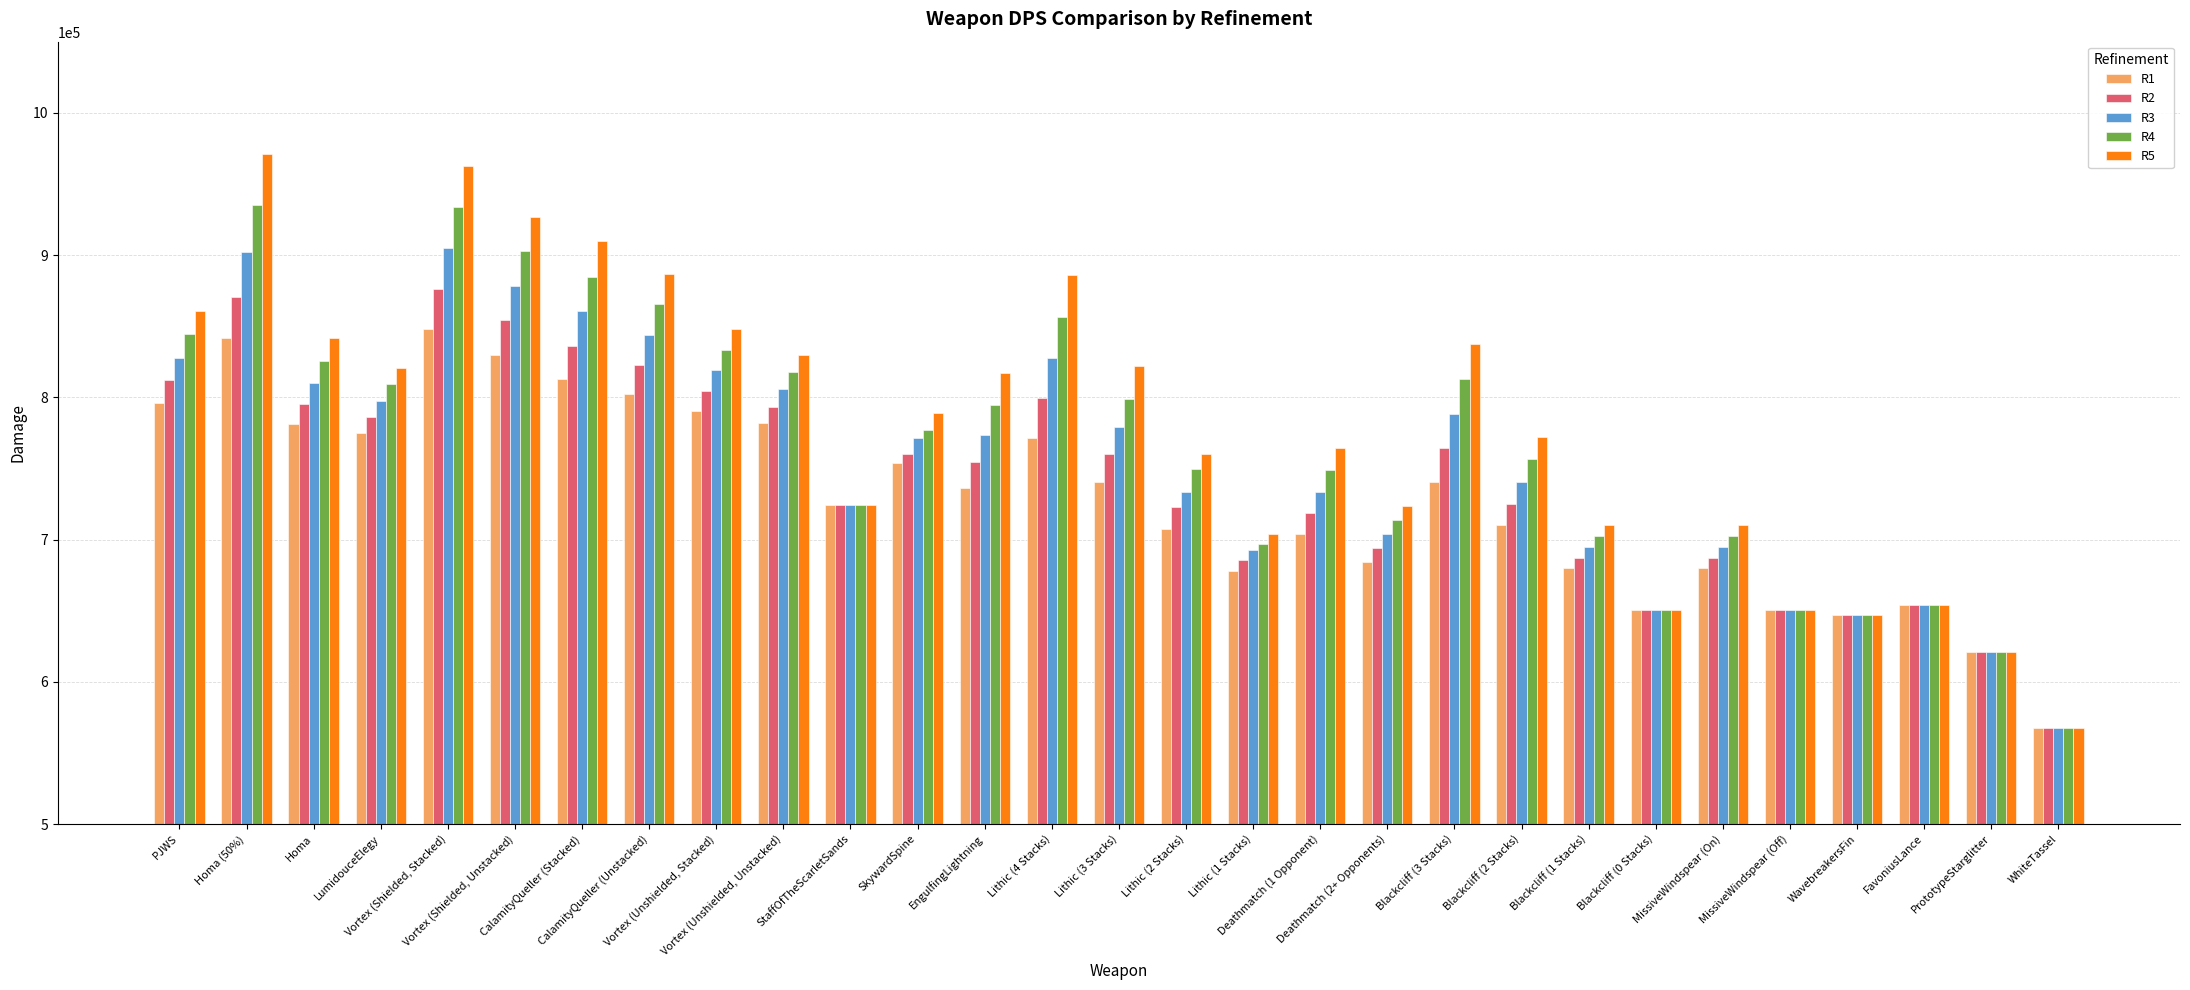

Is it true that R3 equals 270250.4 at LumidouceElegy?

False